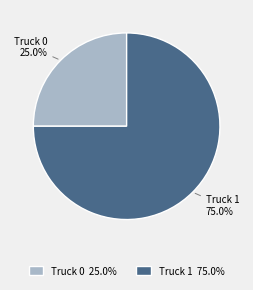

How many segments does this pie chart have?

2